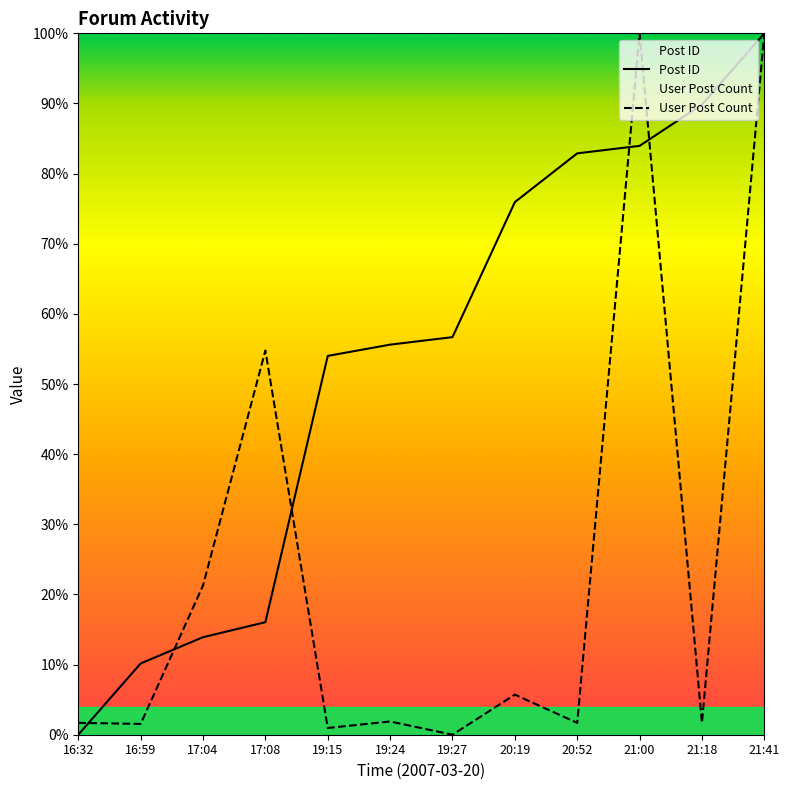

What is the label of the 1st point from the right?

21:41